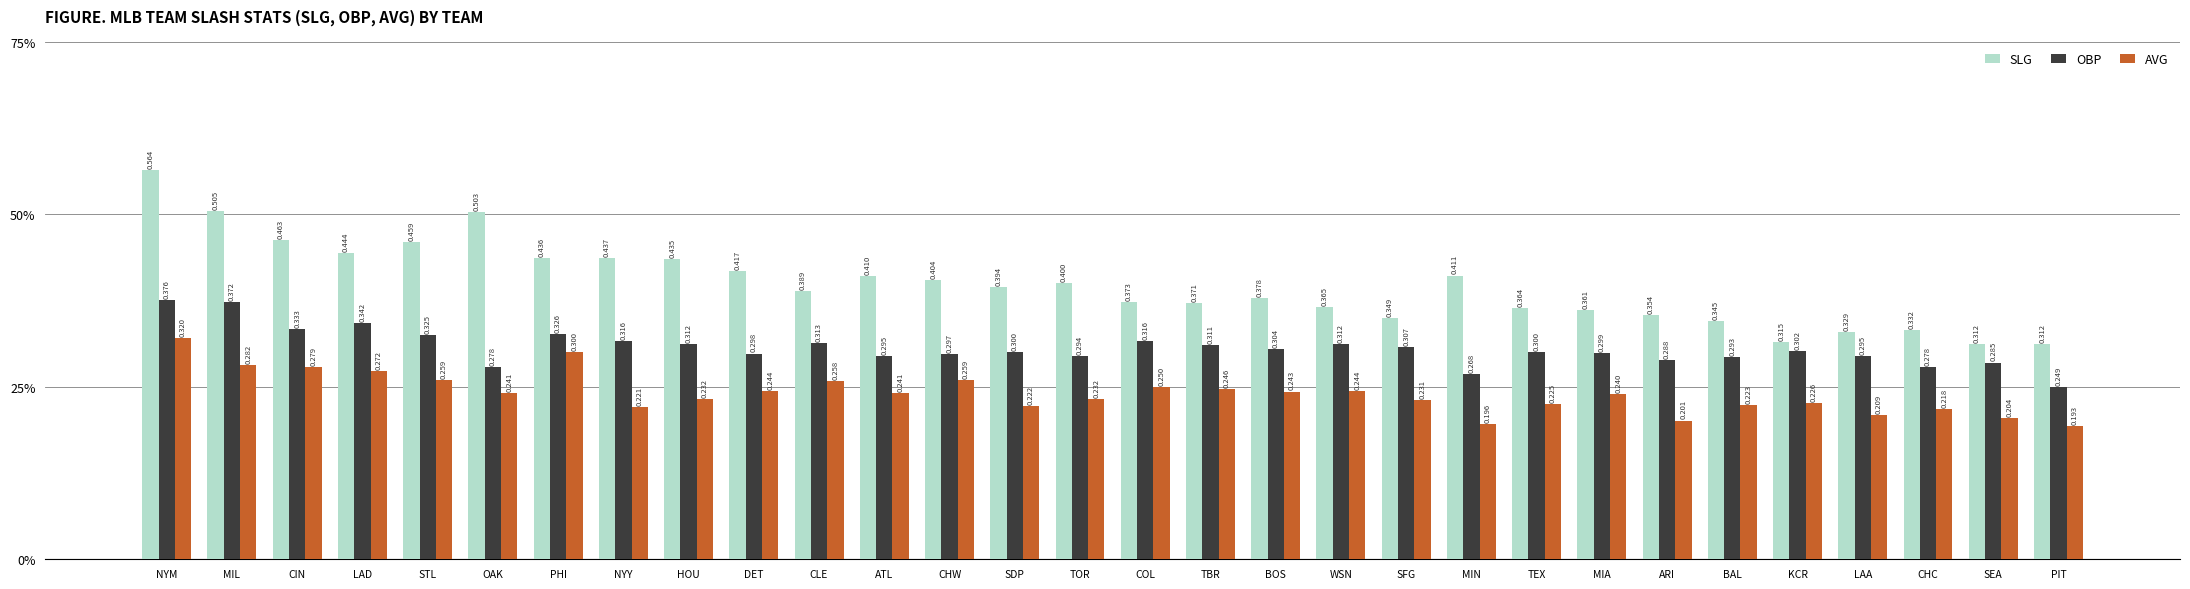

Reading right to left, extract all data points from this chart.

SLG: PIT=0.3	SEA=0.3	CHC=0.3	LAA=0.3	KCR=0.3	BAL=0.3	ARI=0.4	MIA=0.4	TEX=0.4	MIN=0.4	SFG=0.3	WSN=0.4	BOS=0.4	TBR=0.4	COL=0.4	TOR=0.4	SDP=0.4	CHW=0.4	ATL=0.4	CLE=0.4	DET=0.4	HOU=0.4	NYY=0.4	PHI=0.4	OAK=0.5	STL=0.5	LAD=0.4	CIN=0.5	MIL=0.5	NYM=0.6
OBP: PIT=0.2	SEA=0.3	CHC=0.3	LAA=0.3	KCR=0.3	BAL=0.3	ARI=0.3	MIA=0.3	TEX=0.3	MIN=0.3	SFG=0.3	WSN=0.3	BOS=0.3	TBR=0.3	COL=0.3	TOR=0.3	SDP=0.3	CHW=0.3	ATL=0.3	CLE=0.3	DET=0.3	HOU=0.3	NYY=0.3	PHI=0.3	OAK=0.3	STL=0.3	LAD=0.3	CIN=0.3	MIL=0.4	NYM=0.4
AVG: PIT=0.2	SEA=0.2	CHC=0.2	LAA=0.2	KCR=0.2	BAL=0.2	ARI=0.2	MIA=0.2	TEX=0.2	MIN=0.2	SFG=0.2	WSN=0.2	BOS=0.2	TBR=0.2	COL=0.2	TOR=0.2	SDP=0.2	CHW=0.3	ATL=0.2	CLE=0.3	DET=0.2	HOU=0.2	NYY=0.2	PHI=0.3	OAK=0.2	STL=0.3	LAD=0.3	CIN=0.3	MIL=0.3	NYM=0.3